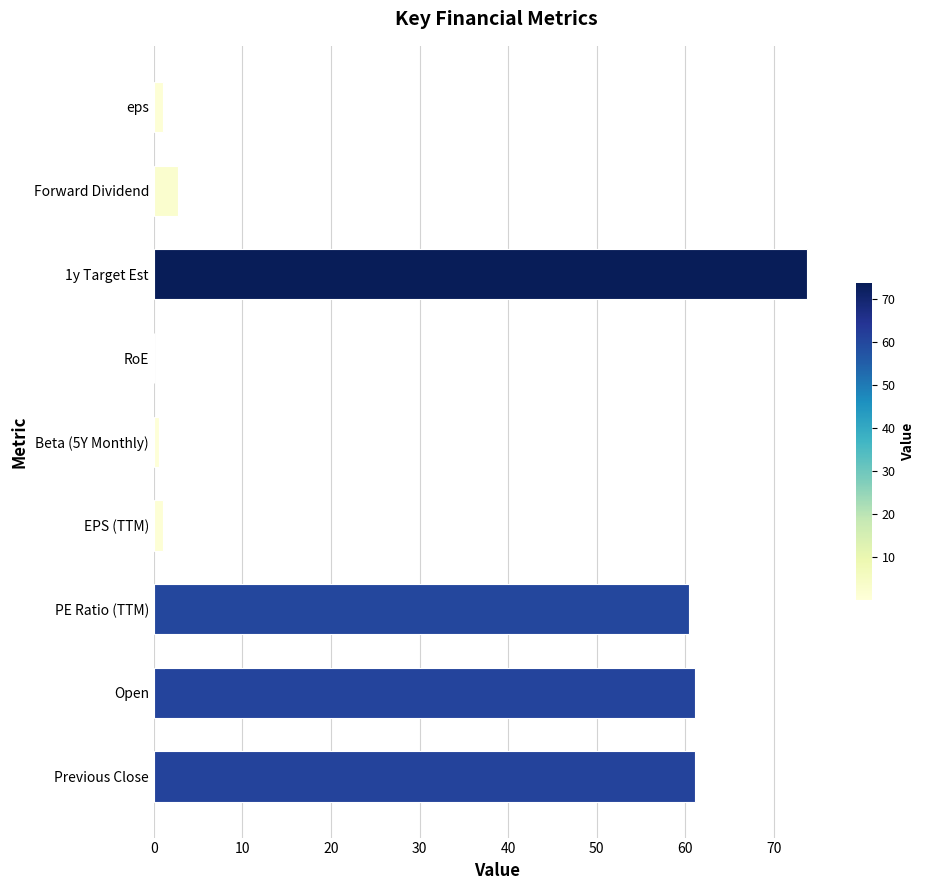

True or false: the data shows 86.1 at Open.

False